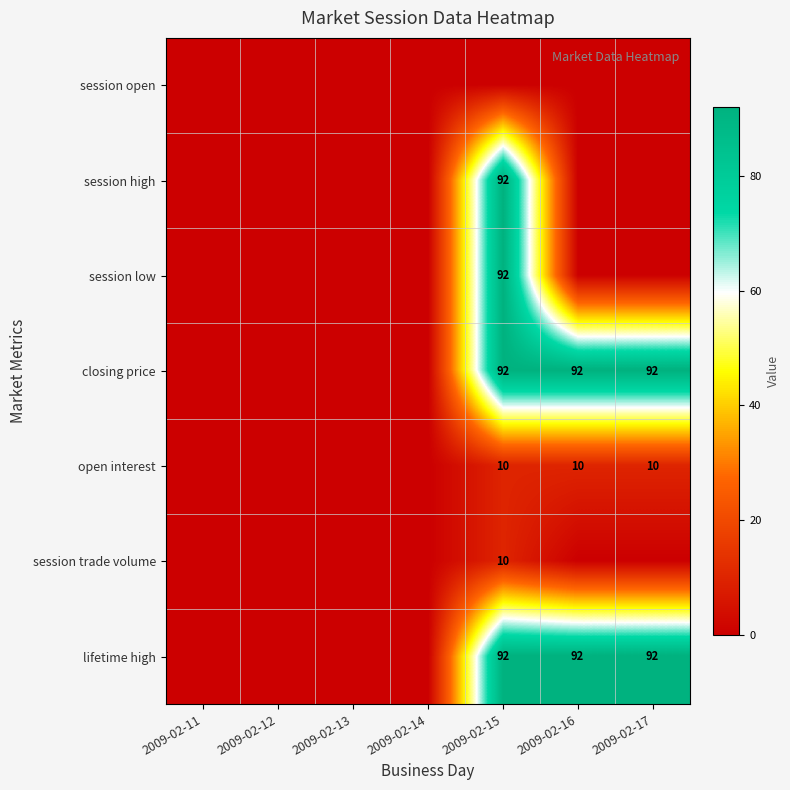

The value of open interest at 2009-02-17 is 18. True or false?

False